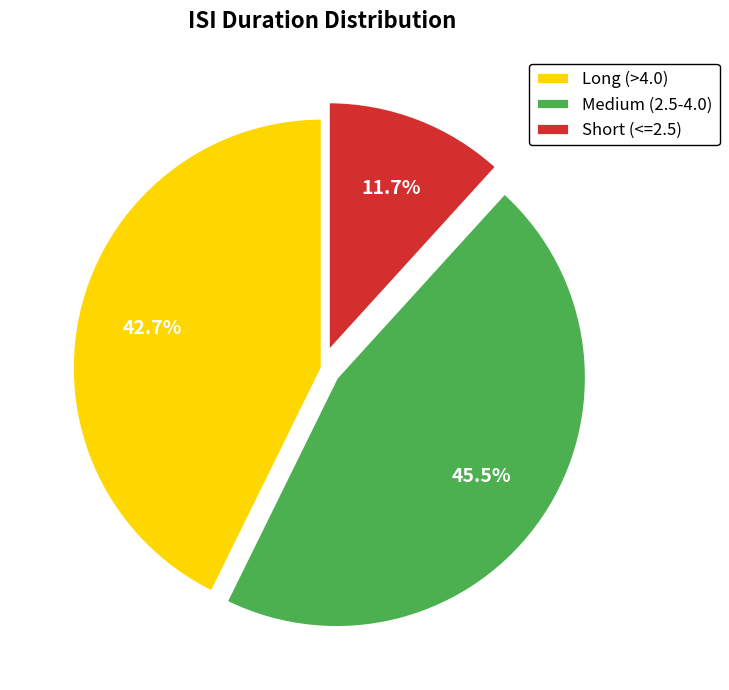

Which slice is the largest?

Medium (2.5-4.0)